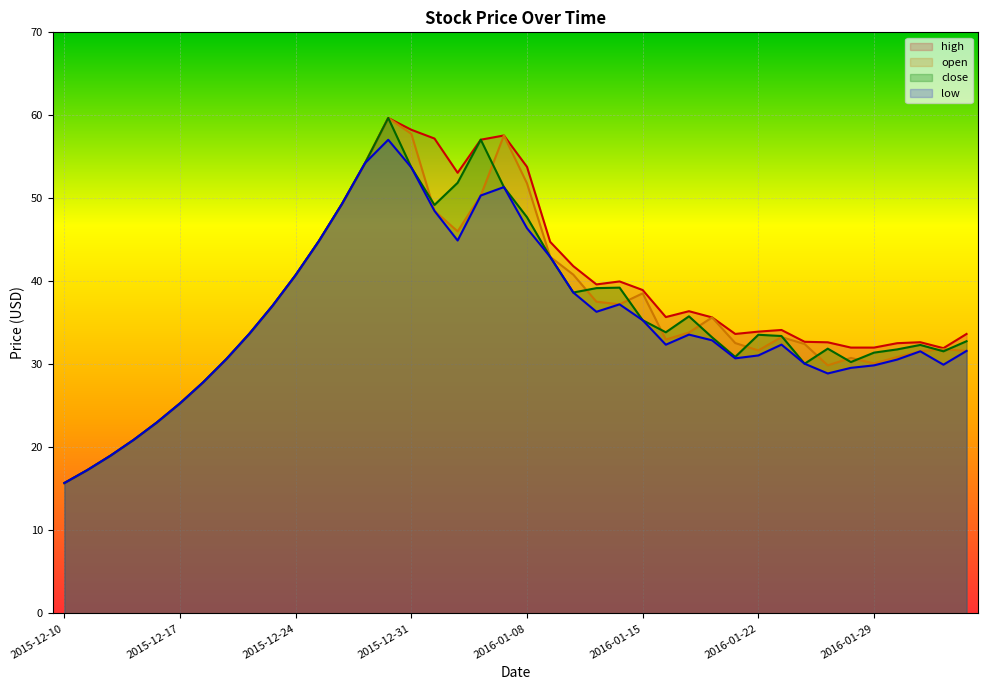

What is the sum of the close values at 2015-12-30 and 2015-12-14?

78.7